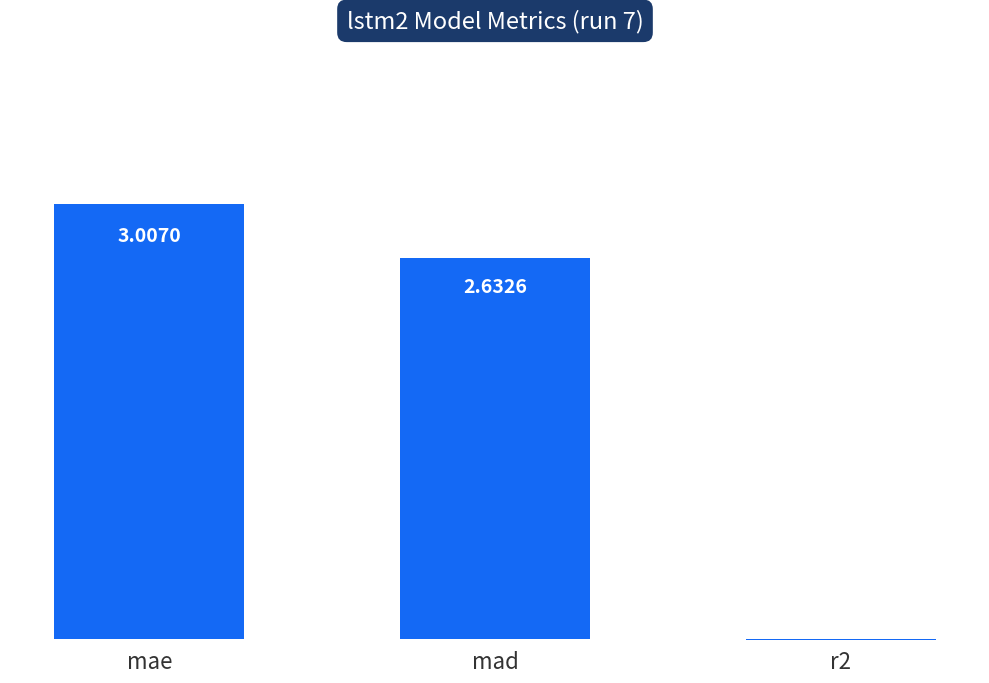

What is the change in value from mae to mad?

-0.4